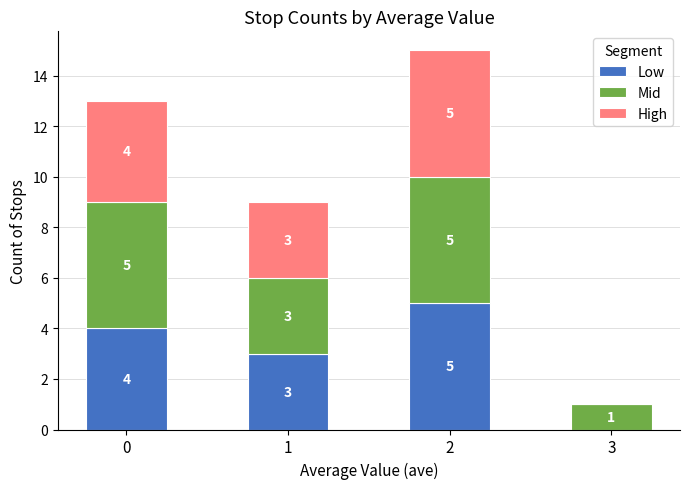

The Low series shows 5 at 2. True or false?

True